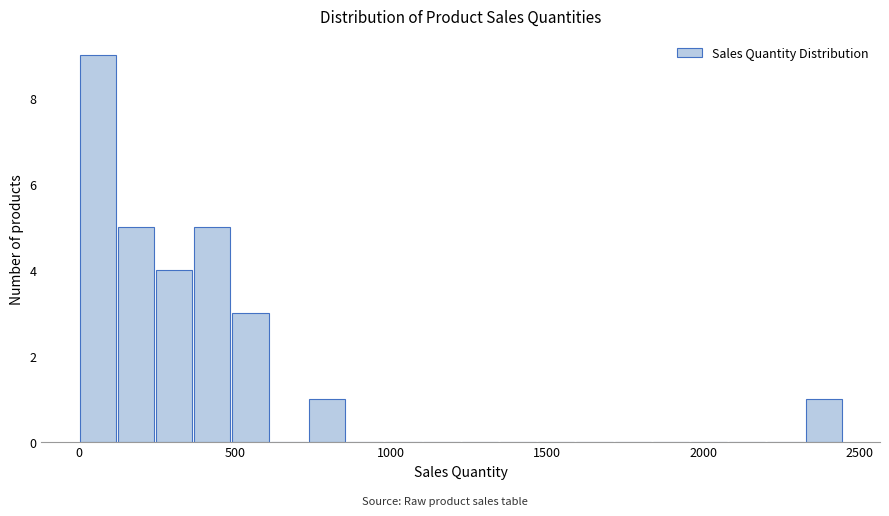

Around what value on the x-axis is the tallest bar? Give the approximate position of its centre, as read against the axis.

50